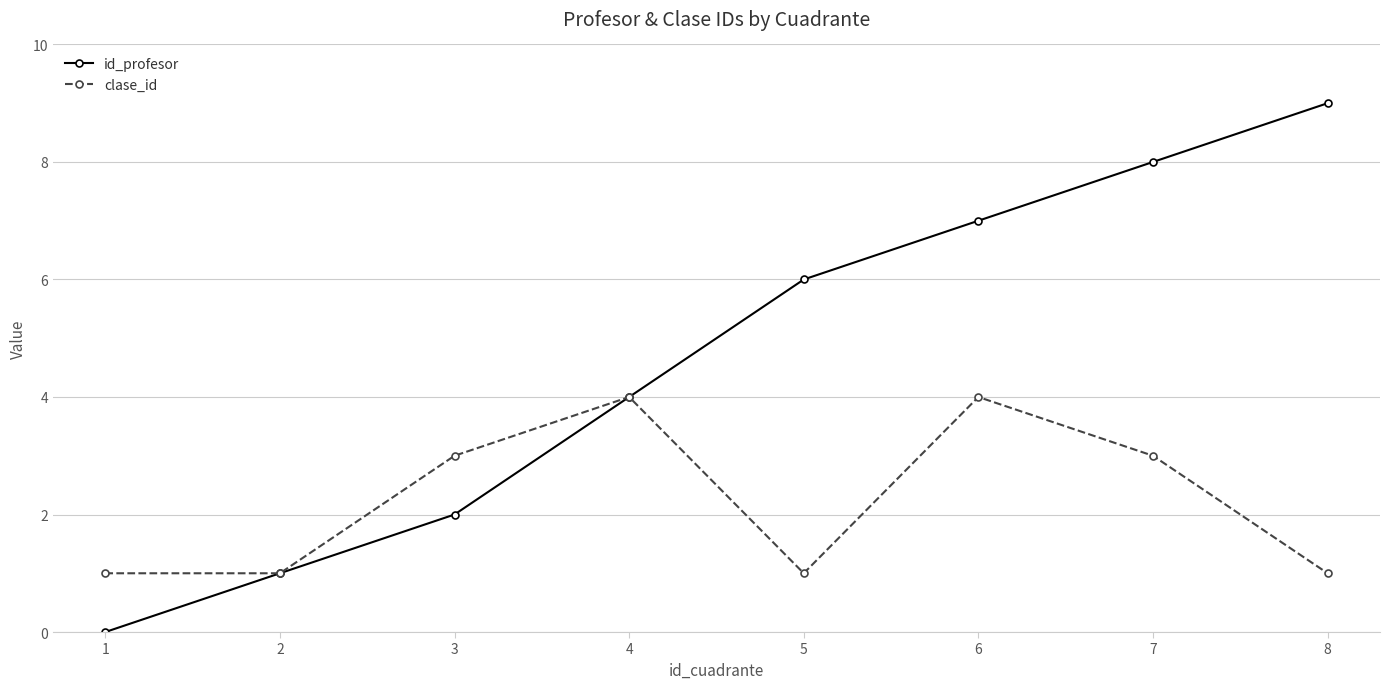

What is the maximum value shown in the chart?

9